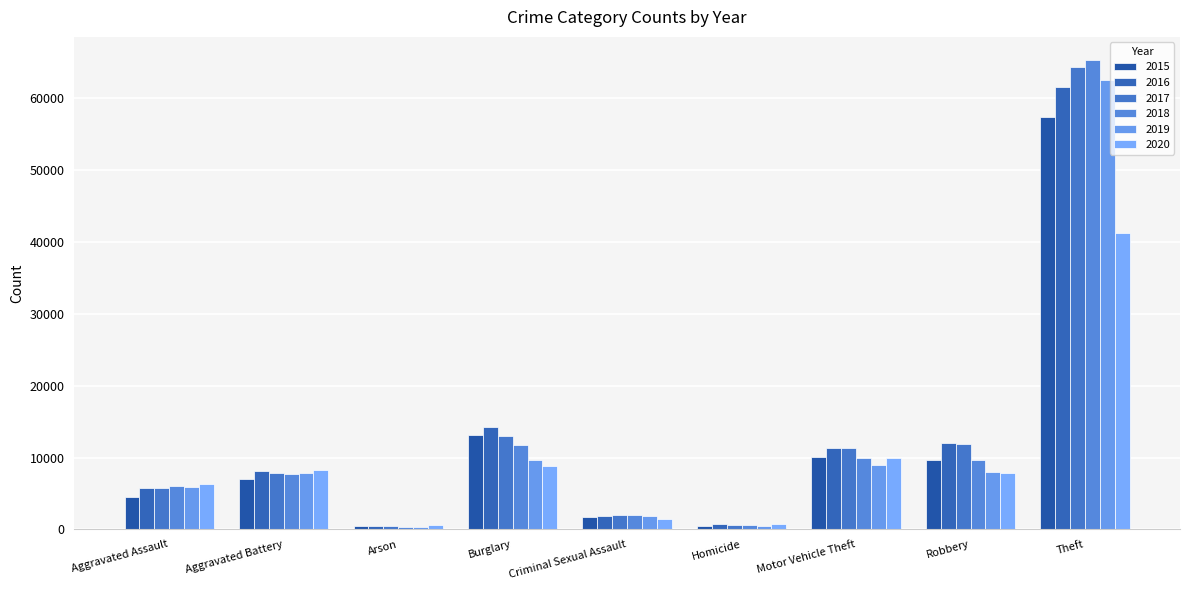

Rank the categories by 2020 value from lowest to highest.

Arson, Homicide, Criminal Sexual Assault, Aggravated Assault, Robbery, Aggravated Battery, Burglary, Motor Vehicle Theft, Theft